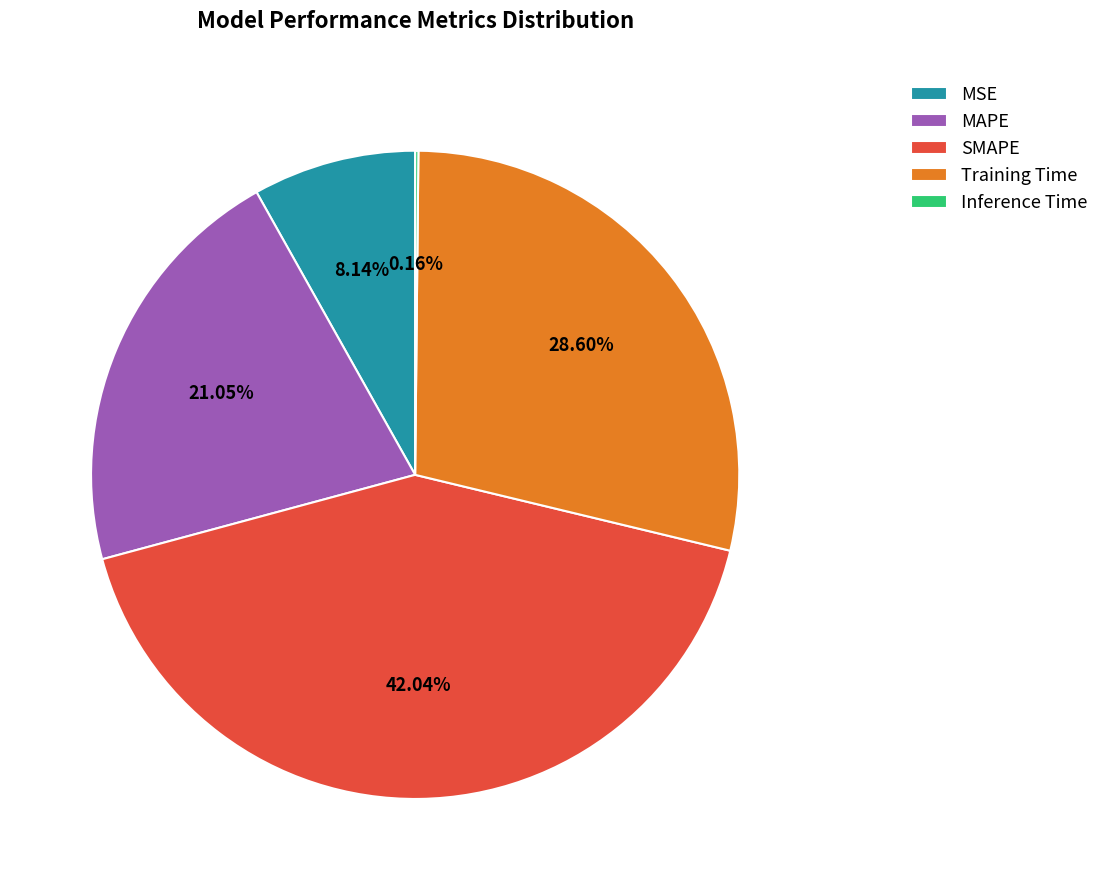

Which has a higher value, MSE or SMAPE?

SMAPE